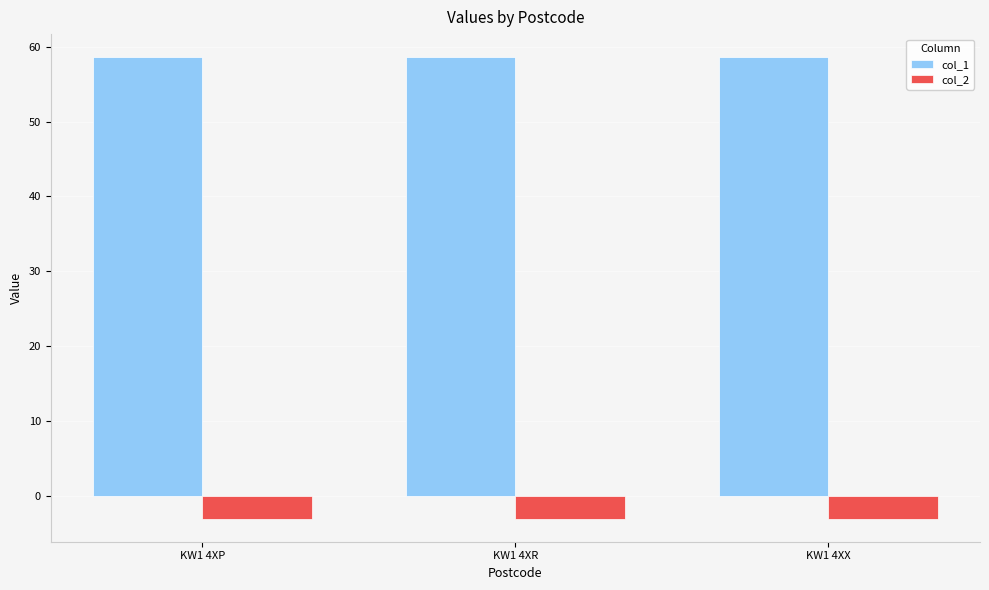

What is the maximum value for col_2?

-3.1